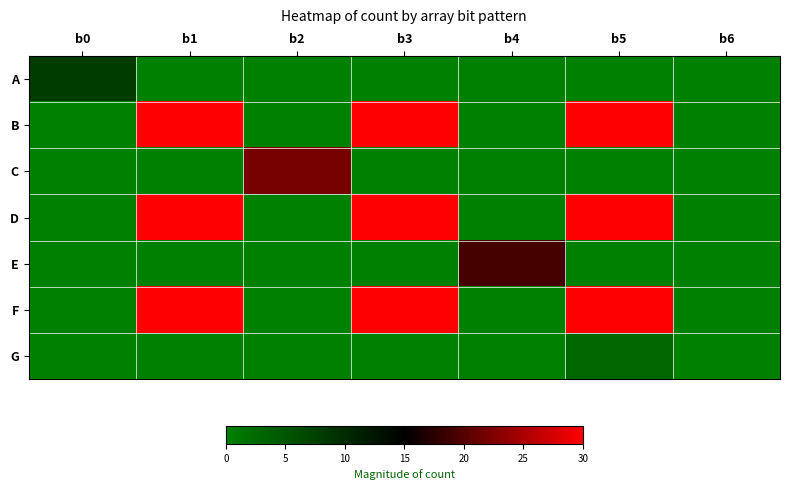

What is the total value across all series at b5?

93